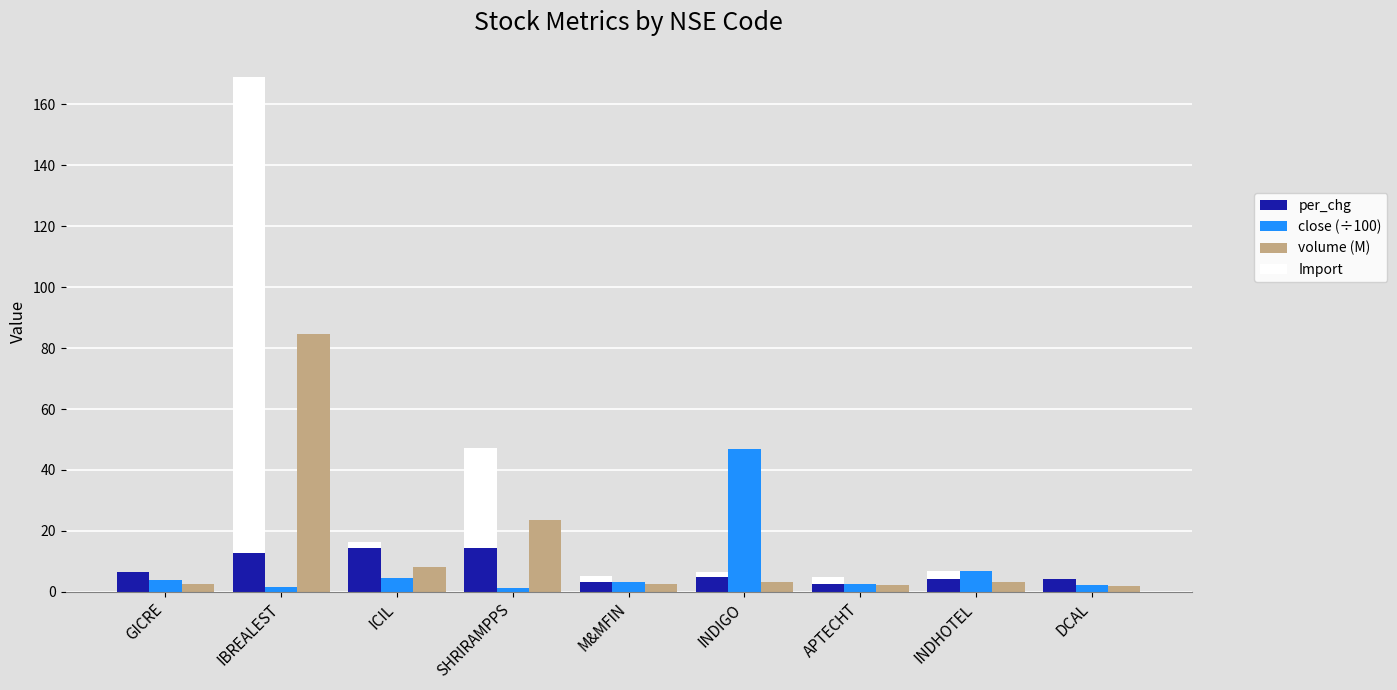

Count the number of categories in the chart.

9